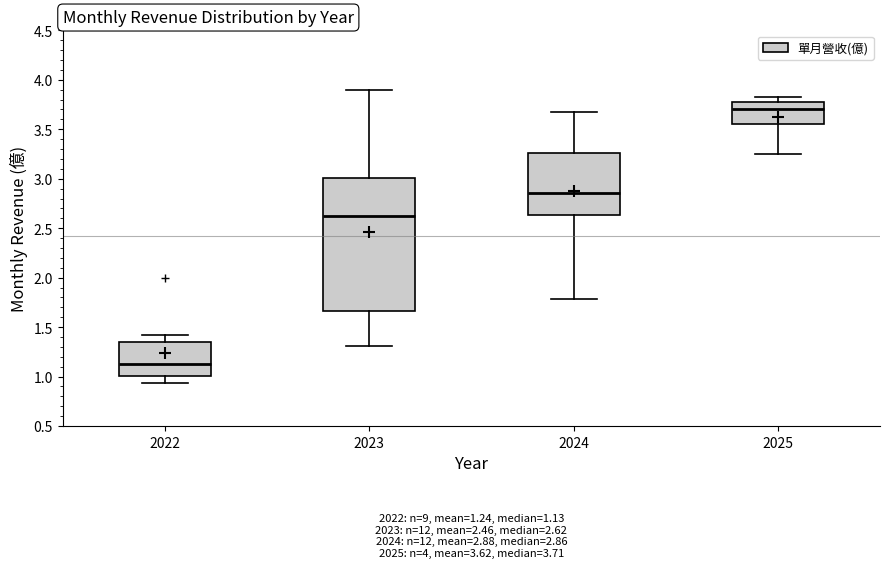

Comparing the boxes themselves (not the whiskers), which one is the tallest?

2023